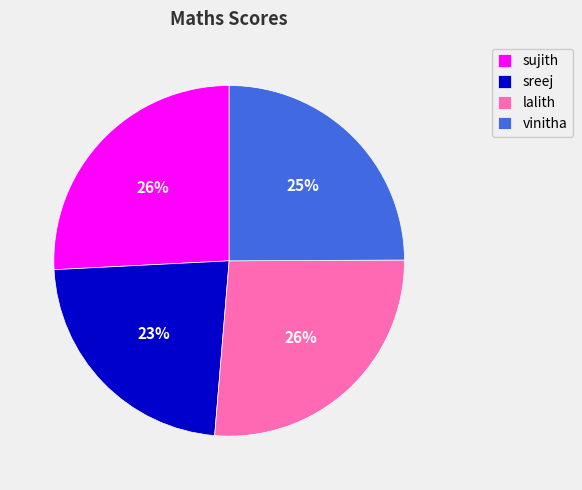

What is the ratio of the value at sreej to the value at vinitha?

0.9